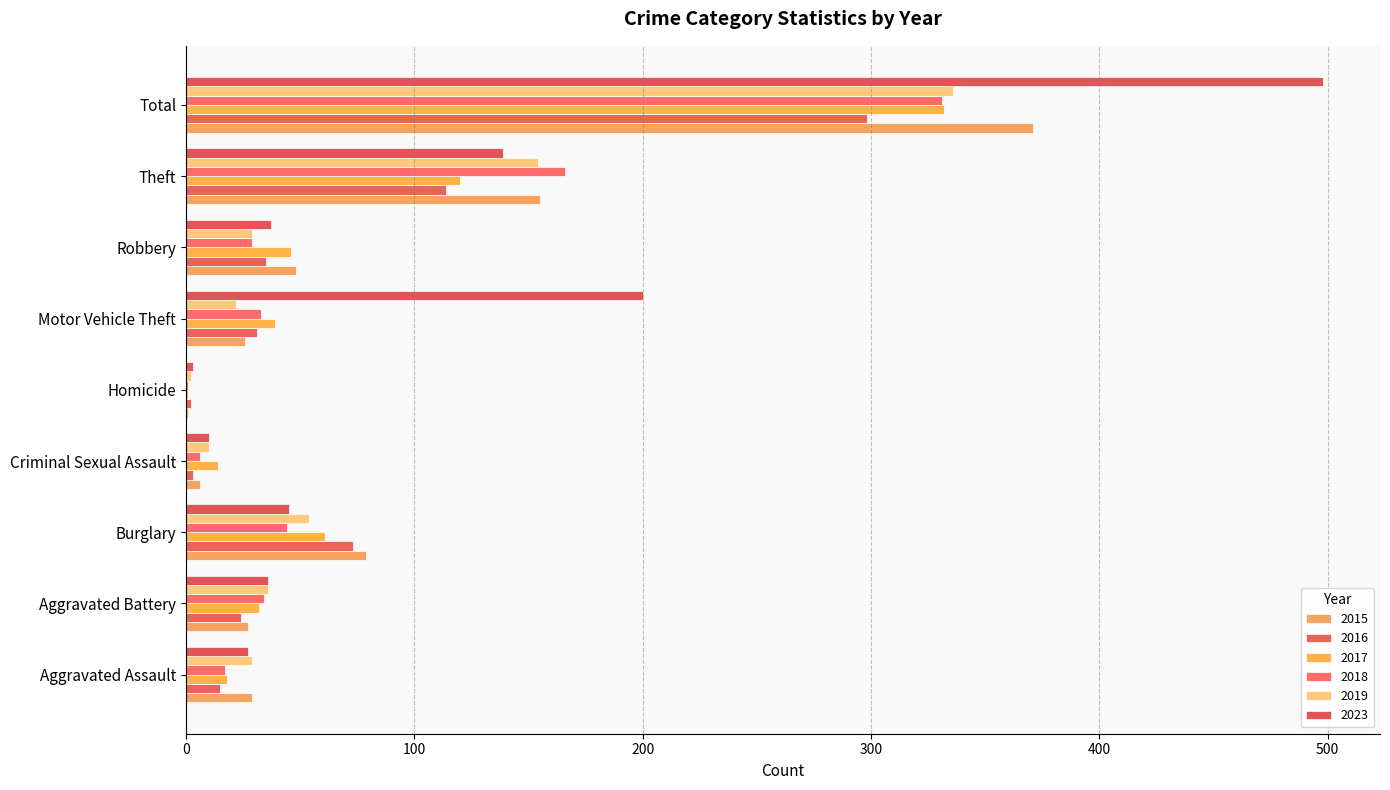

What is the average value of the 2018 series?

73